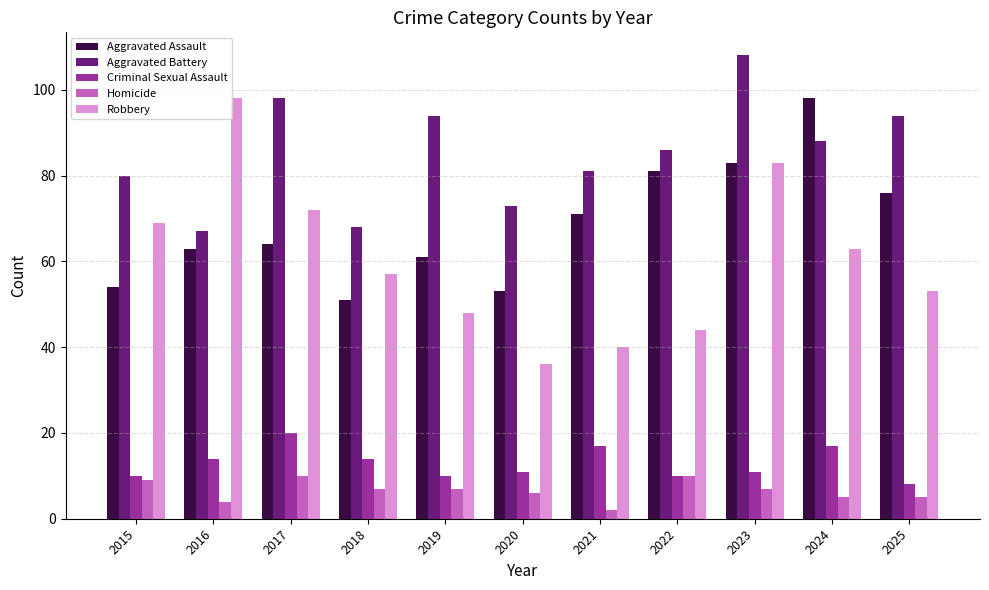

Which series has the largest range (max minus min)?

Robbery